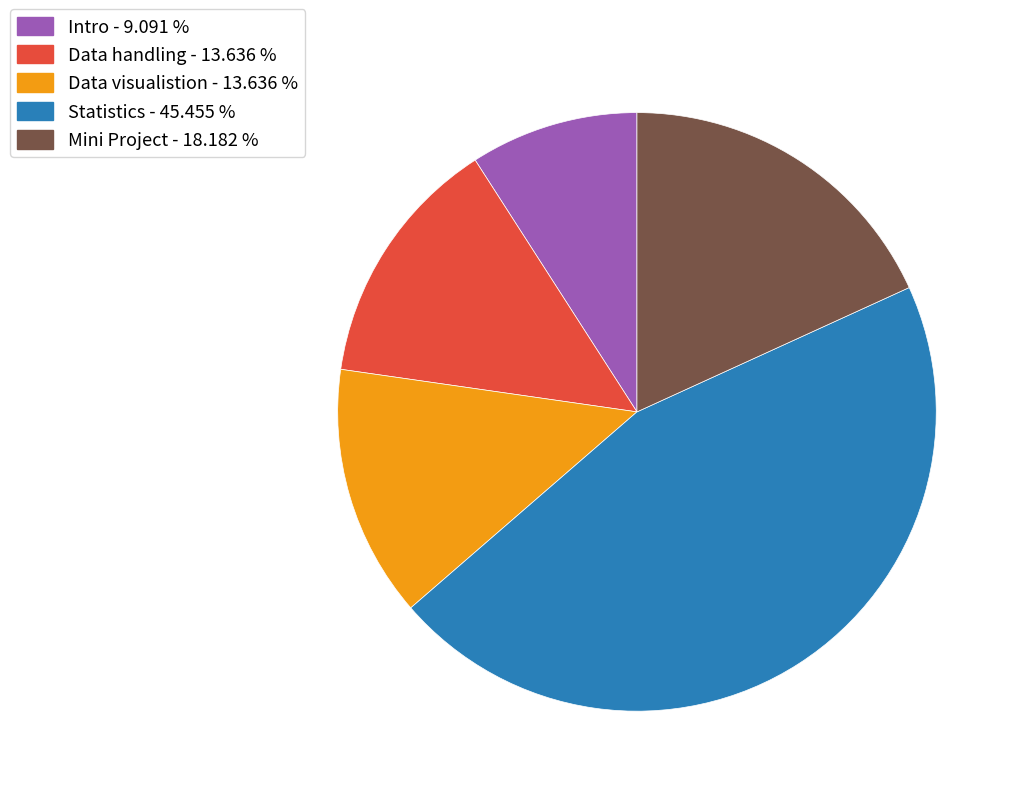

Is Data handling the majority of the pie?

No